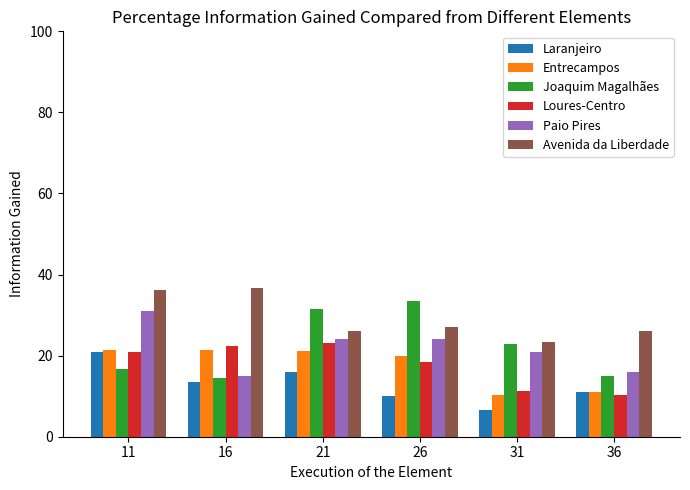

What is the difference between the maximum and minimum values in the Entrecampos series?

11.0